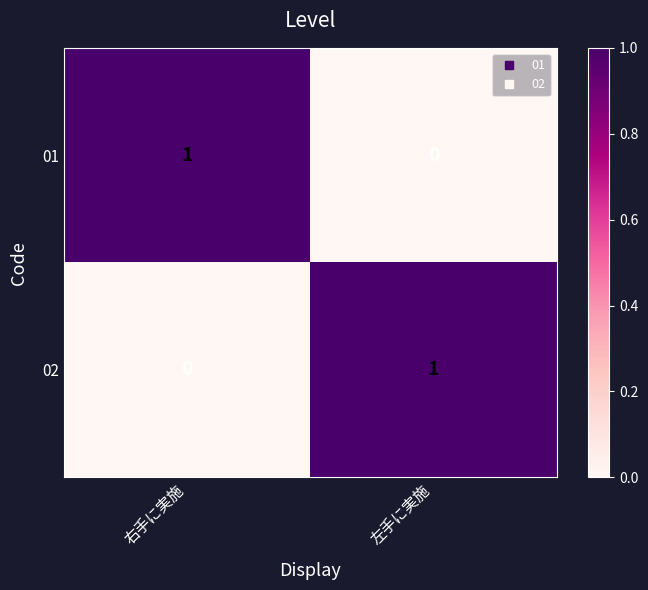

Where is 01 nearest to the value 0?

左手に実施